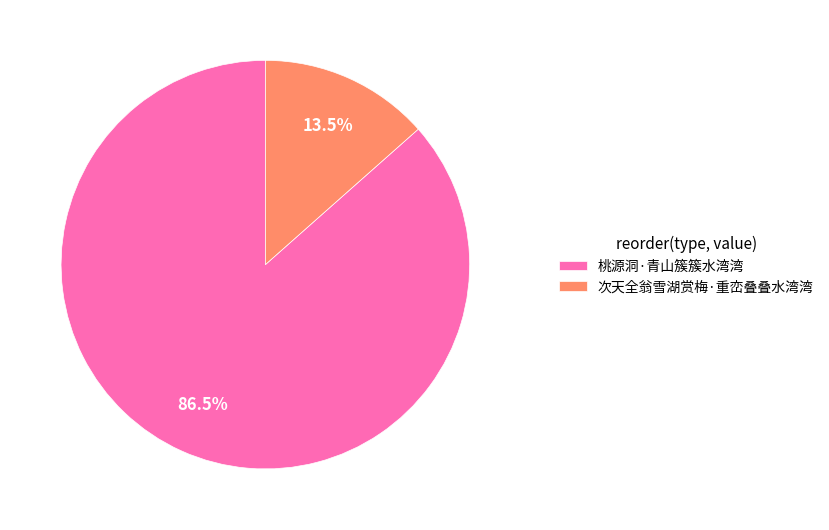

What is the total percentage of 次天全翁雪湖赏梅·重峦叠叠水湾湾 and 桃源洞·青山簇簇水湾湾?

100.0%